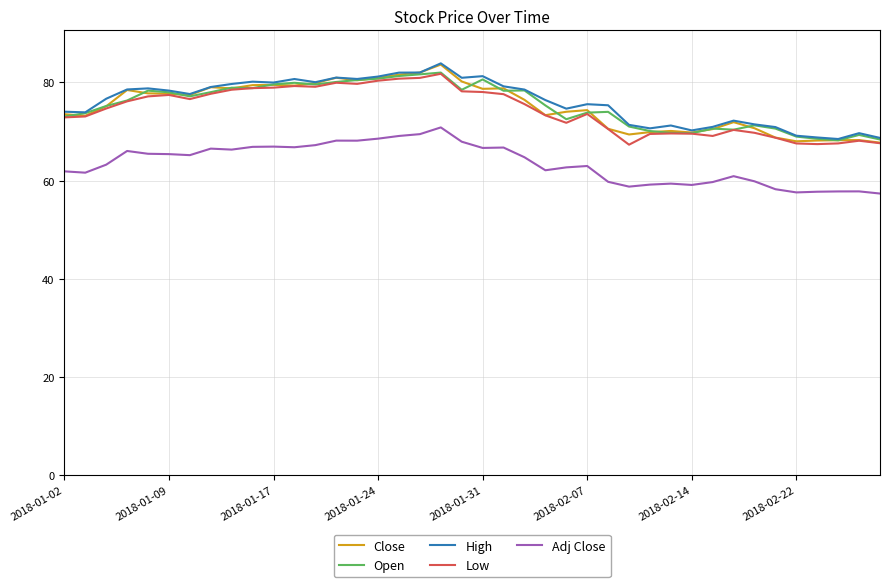

What is the lowest value of the Adj Close series?

57.4